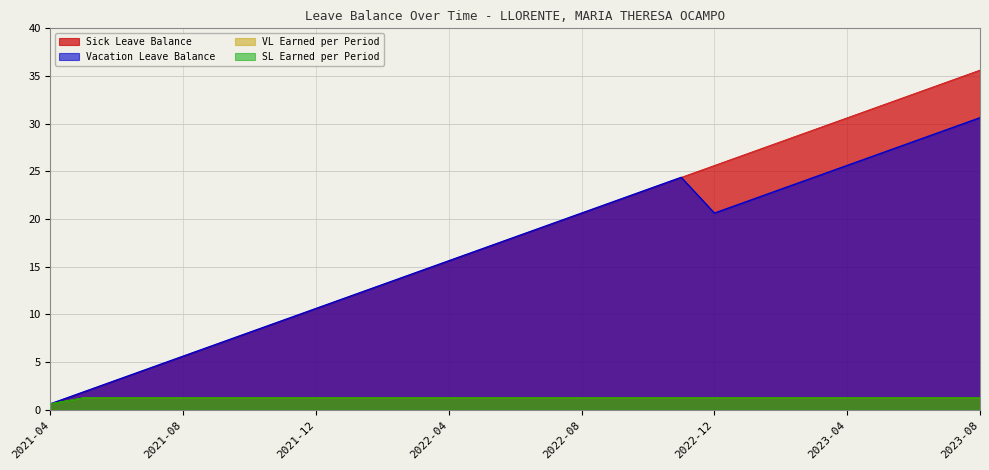

At how many categories does at least one series exceed 22?

11